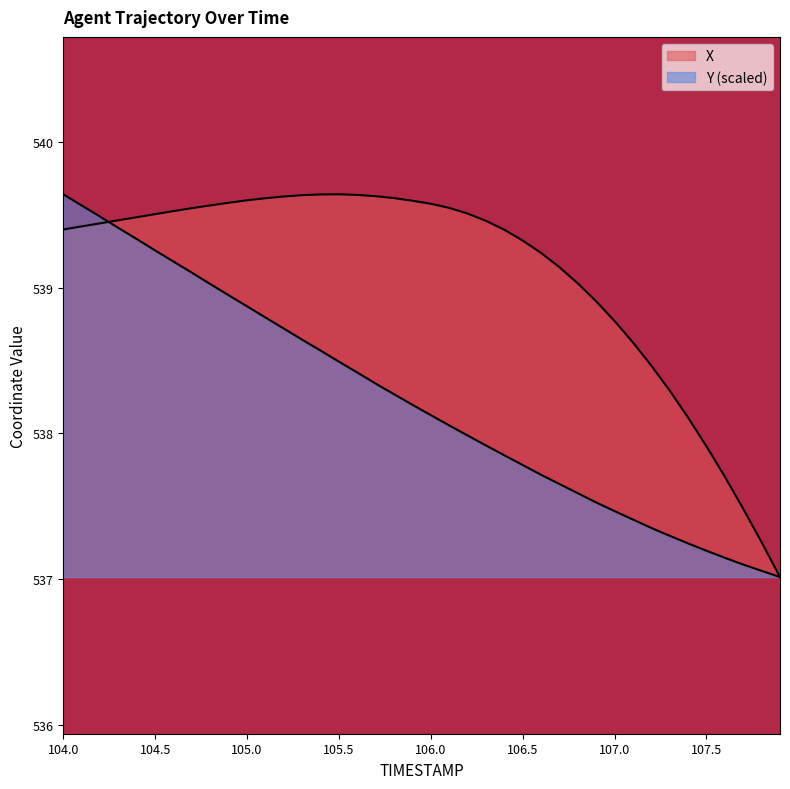

What are all the series names shown in the legend?

X, Y